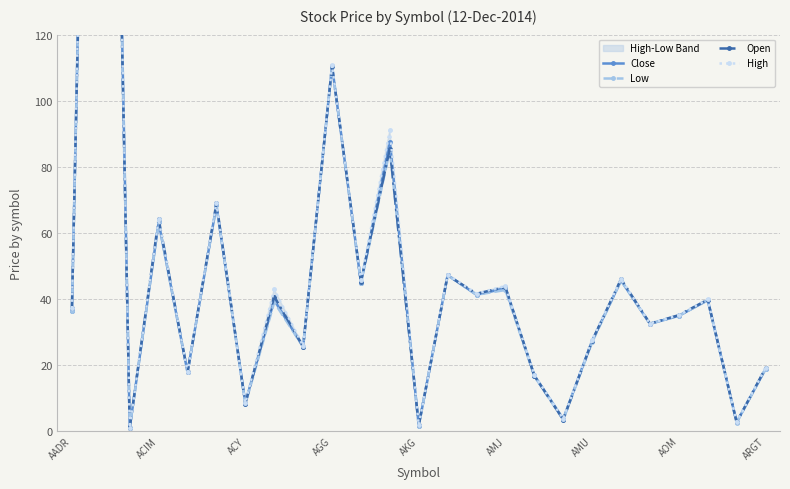

True or false: Open has a value of 8.9 at 16.

False